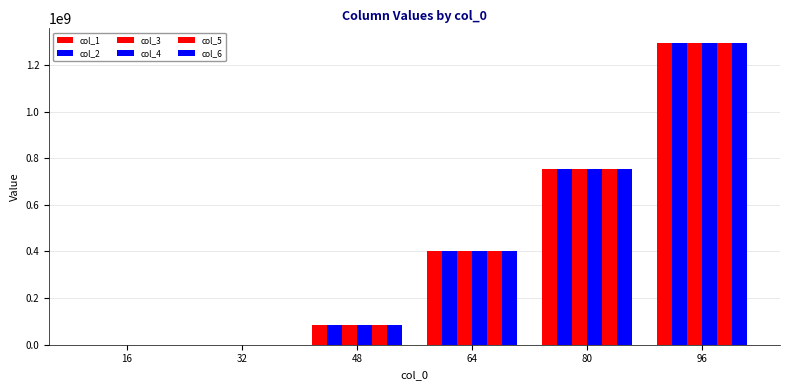

How many categories are shown in the chart?

6